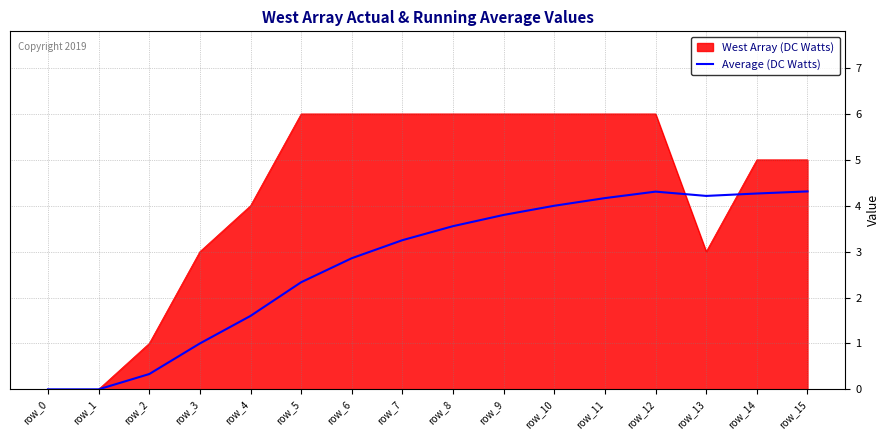

True or false: Average (DC Watts) has a value of 2.8 at row_0.

False